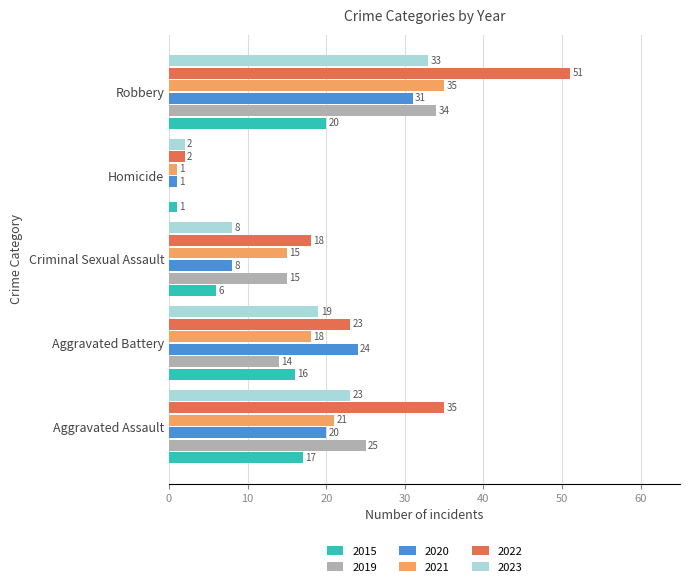

What is the total value across all series at Criminal Sexual Assault?

70